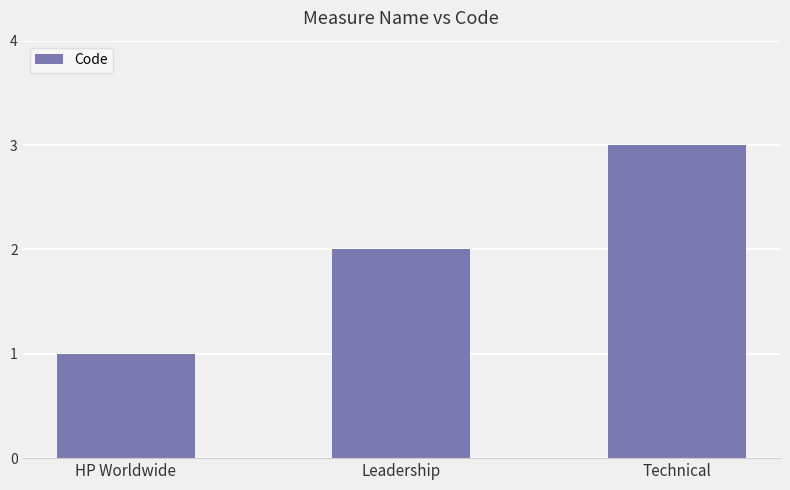

What is the greatest value displayed?

3